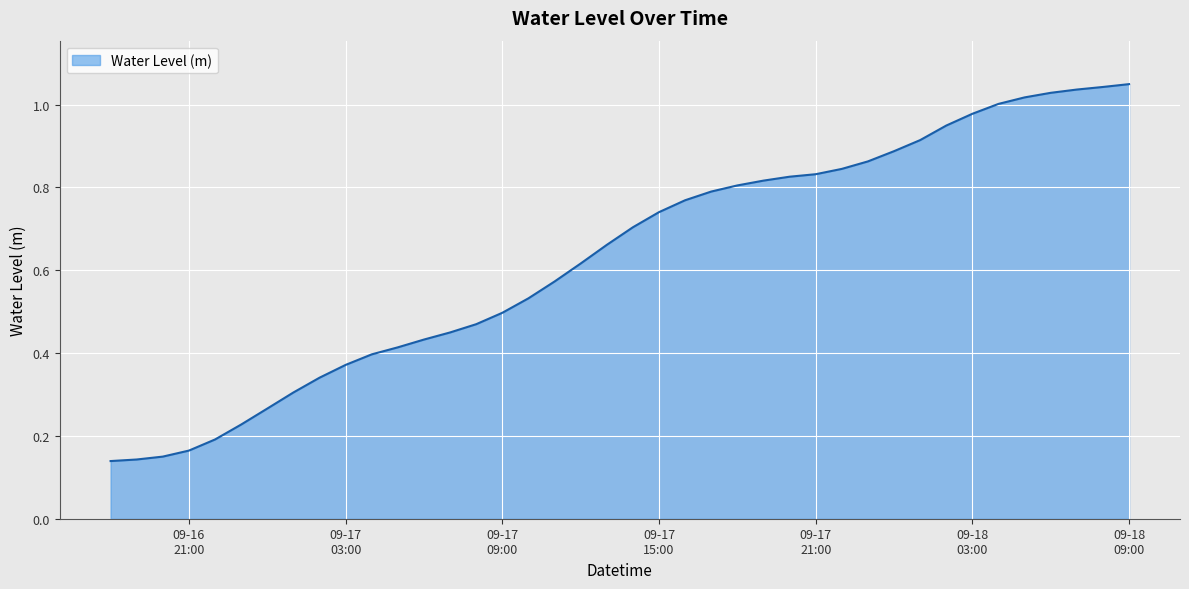

Does the chart display data point markers on the line(s)?

No